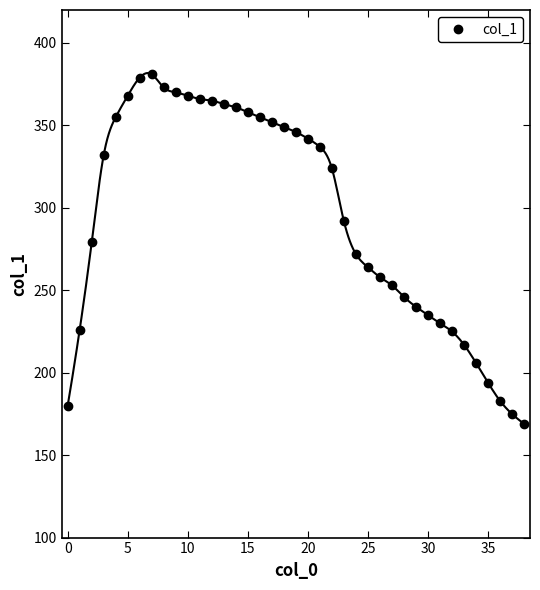

The col_1 series shows 235 at 30. True or false?

True